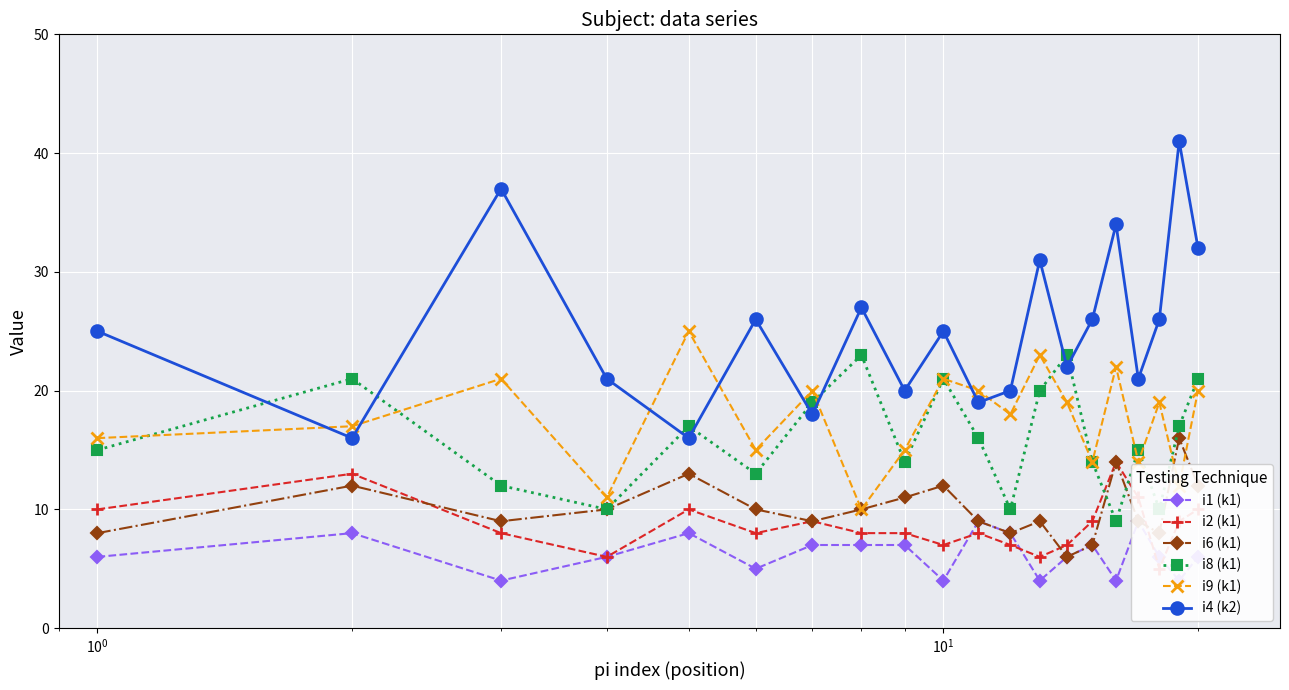

What are all the series names shown in the legend?

i1 (k1), i2 (k1), i6 (k1), i8 (k1), i9 (k1), i4 (k2)